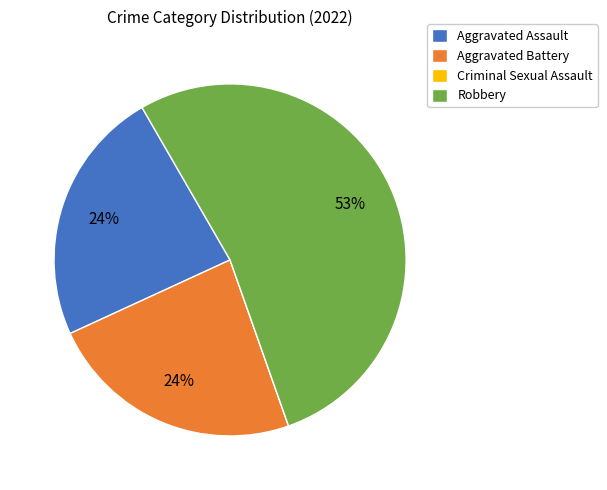

Which category has the biggest portion of the pie?

Robbery